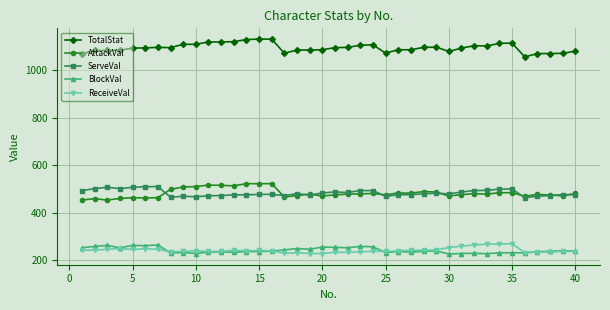

What is the minimum value shown in the chart?

226